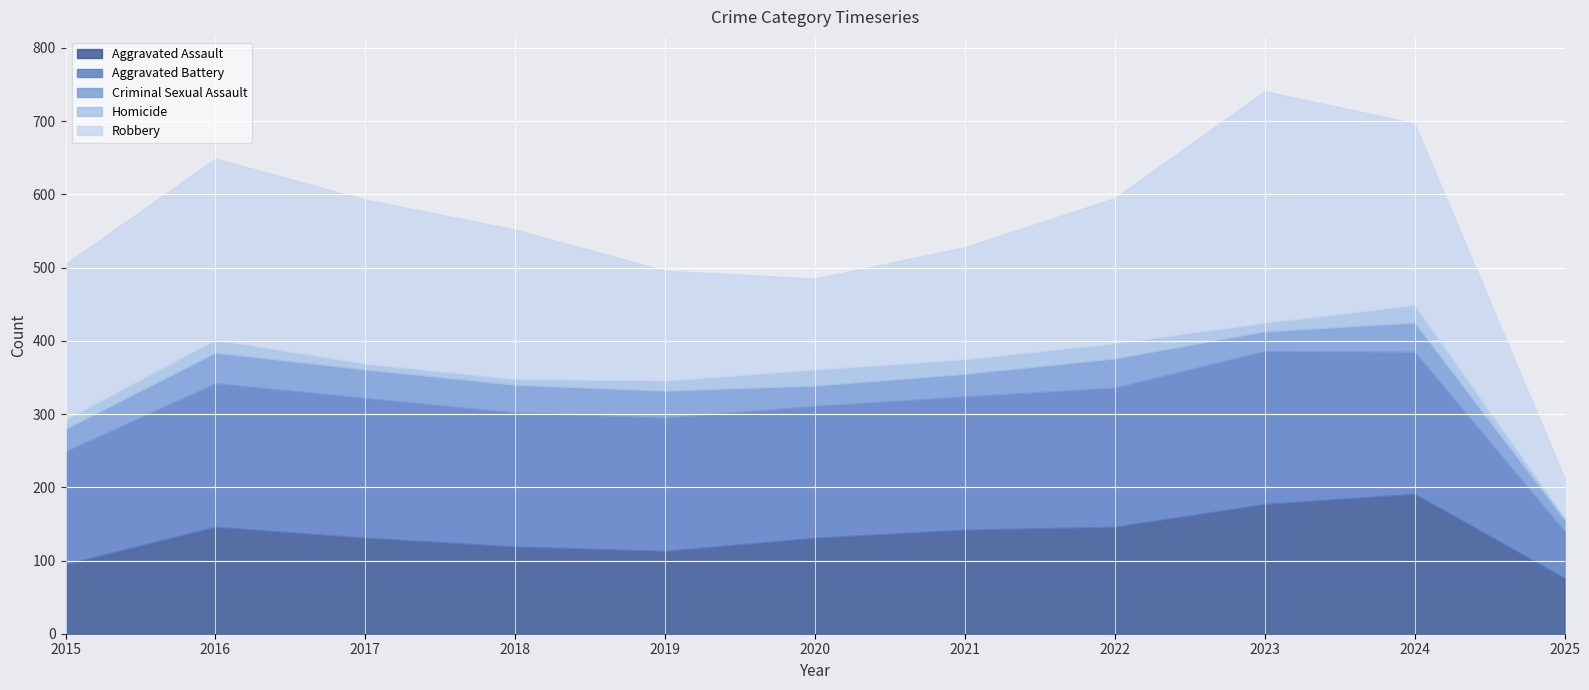

What is the sum of the Homicide values at 2017 and 2018?

16